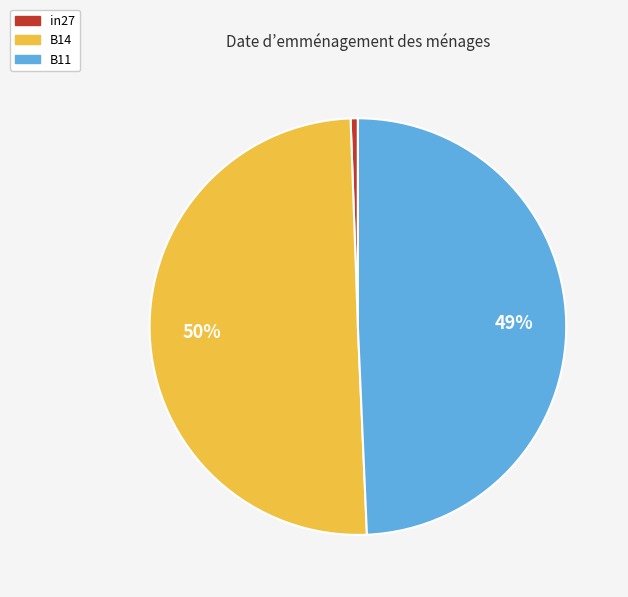

How many slices are in this pie chart?

3